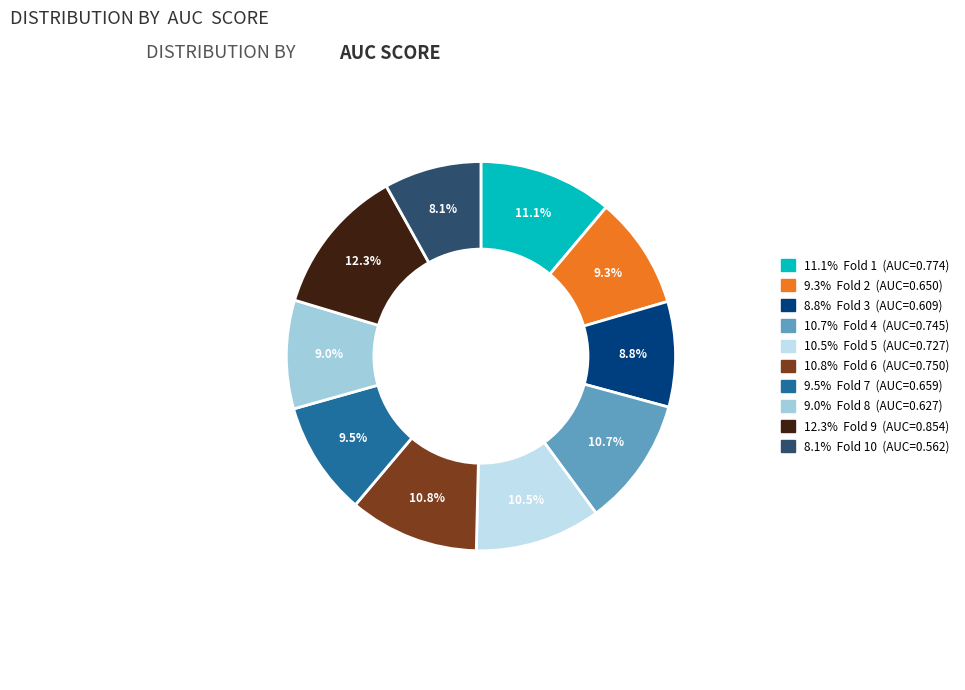

Count the number of slices in the pie.

10